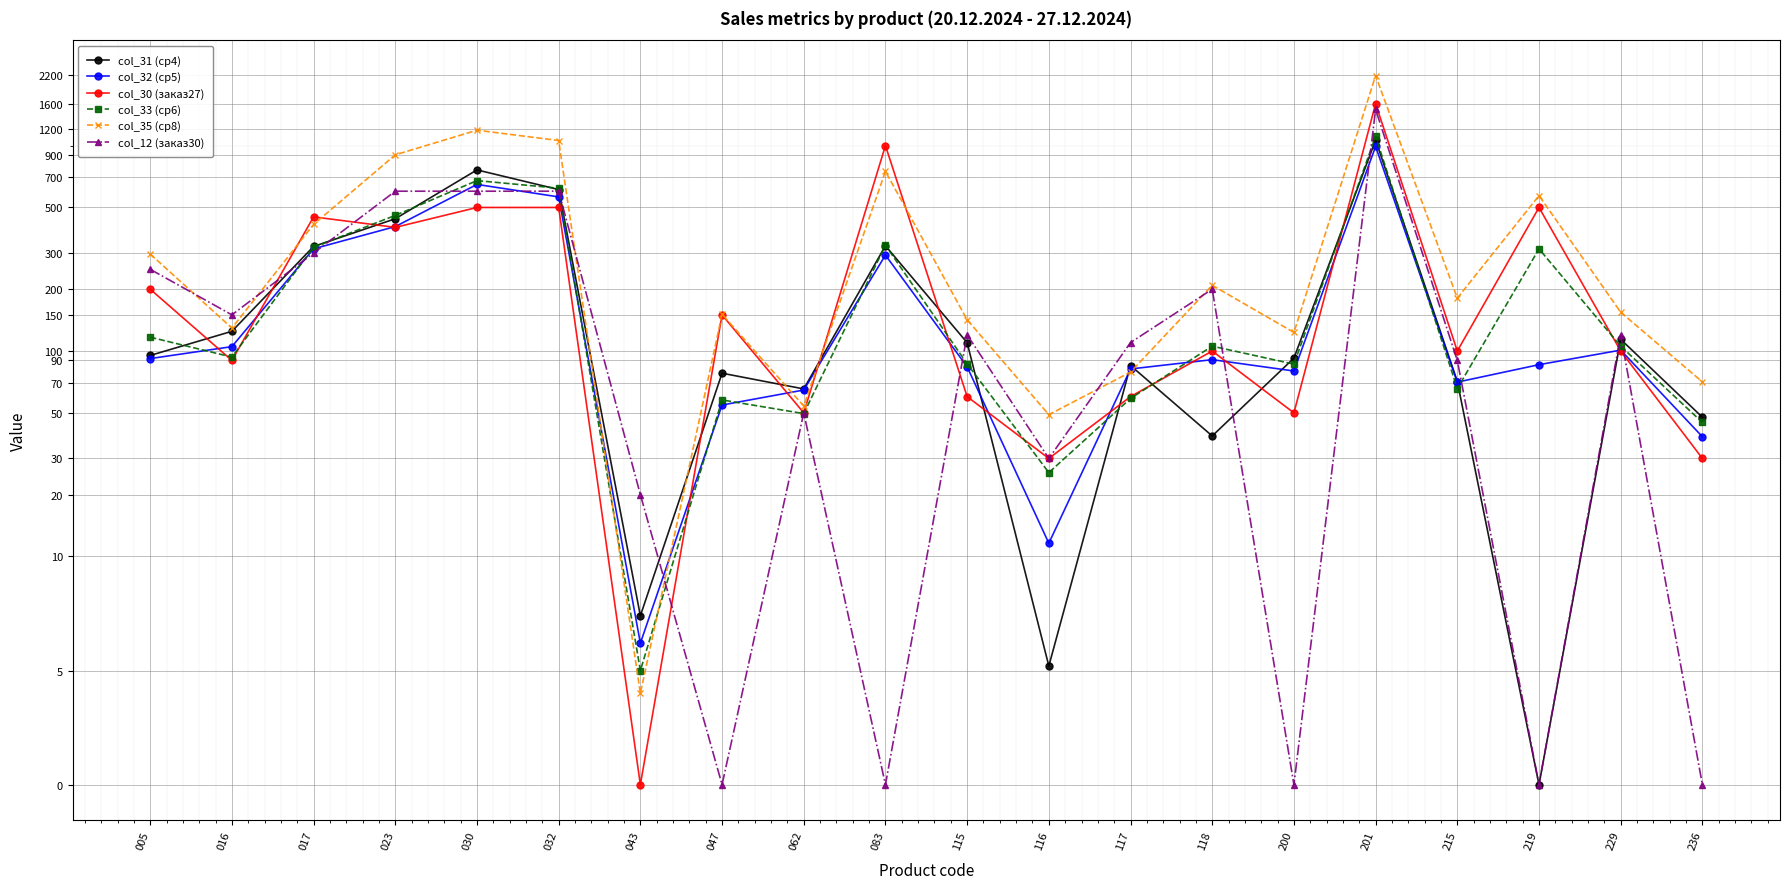

What is the value of the col_31 (ср4) point at the 17th from the left?

71.1